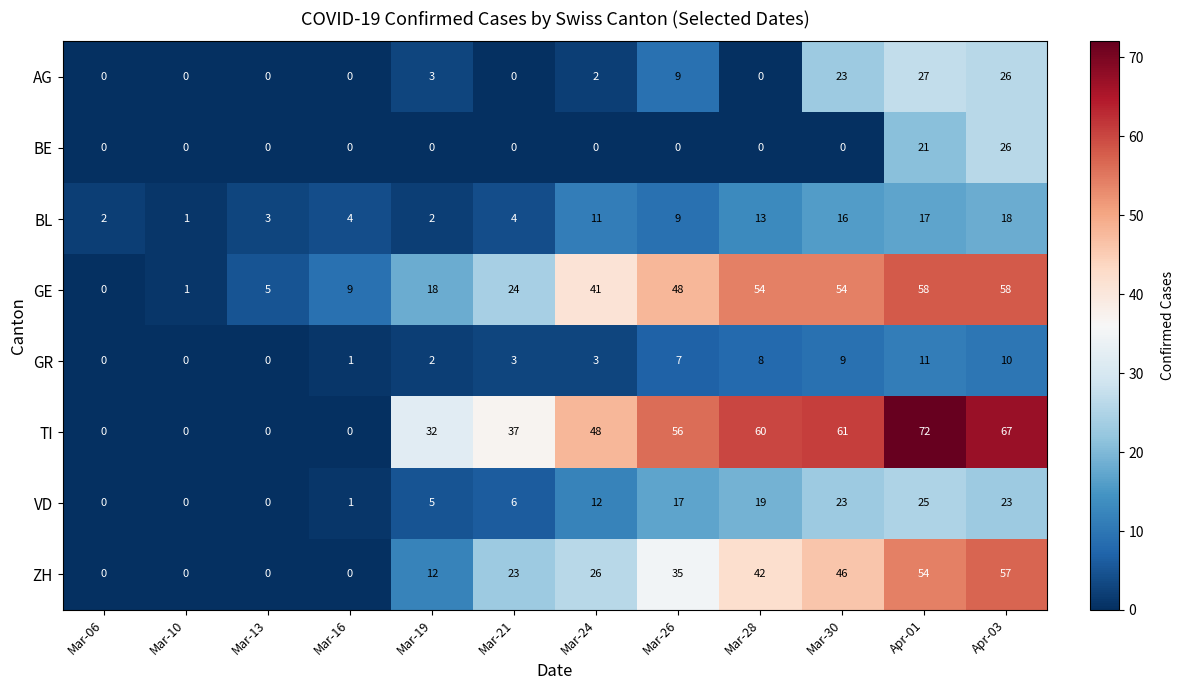

How many data points does each series have?

12